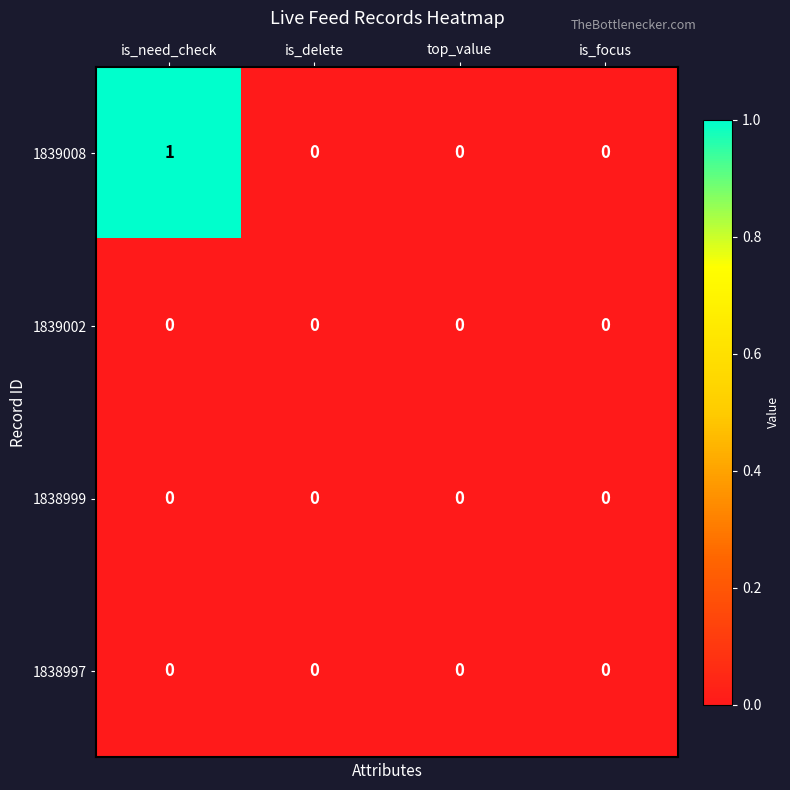

Reading right to left, list all the values displayed in this chart.

1839008: 0	0	0	1
1839002: 0	0	0	0
1838999: 0	0	0	0
1838997: 0	0	0	0